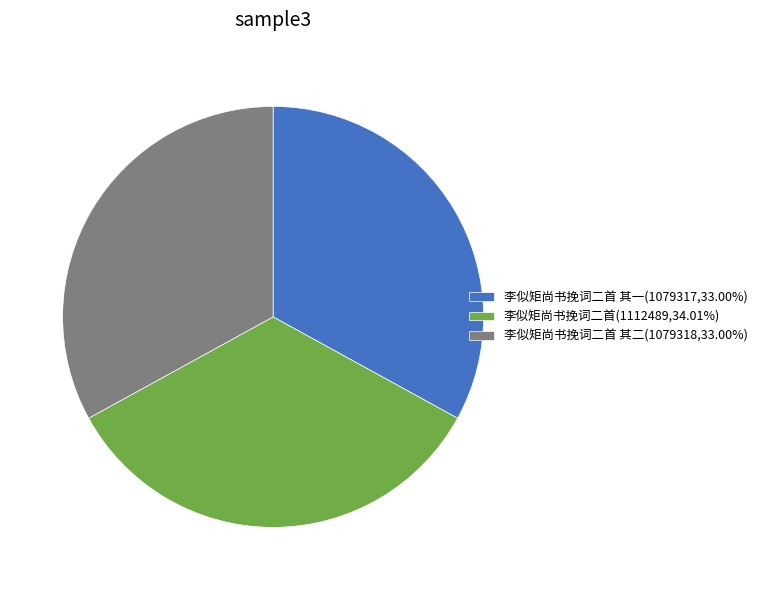

Do 李似矩尚书挽词二首(1112489,34.01%) and 李似矩尚书挽词二首 其一(1079317,33.00%) together represent more than half of the pie?

Yes